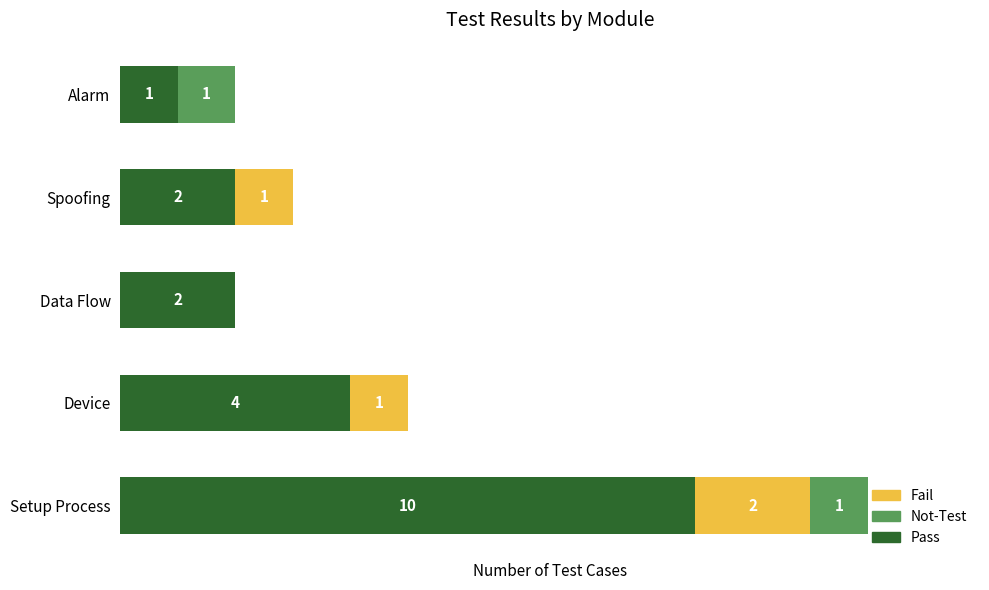

At which category is the sum across all series the highest?

Setup Process